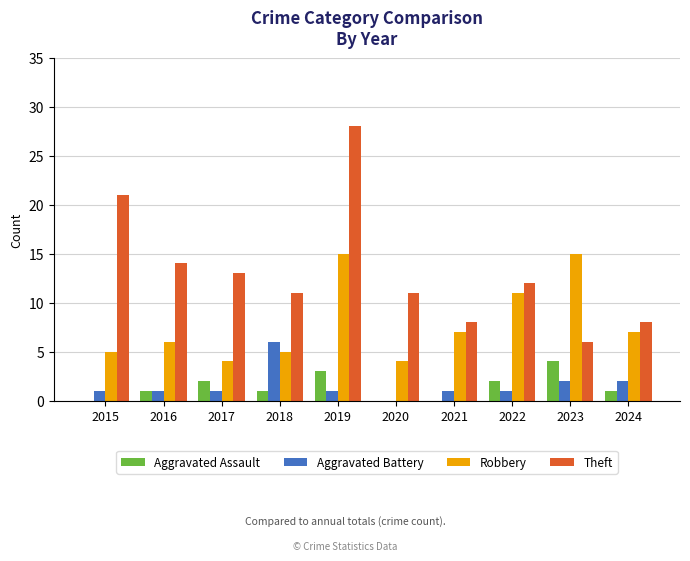

True or false: Robbery has a value of 4 at 2017.

True